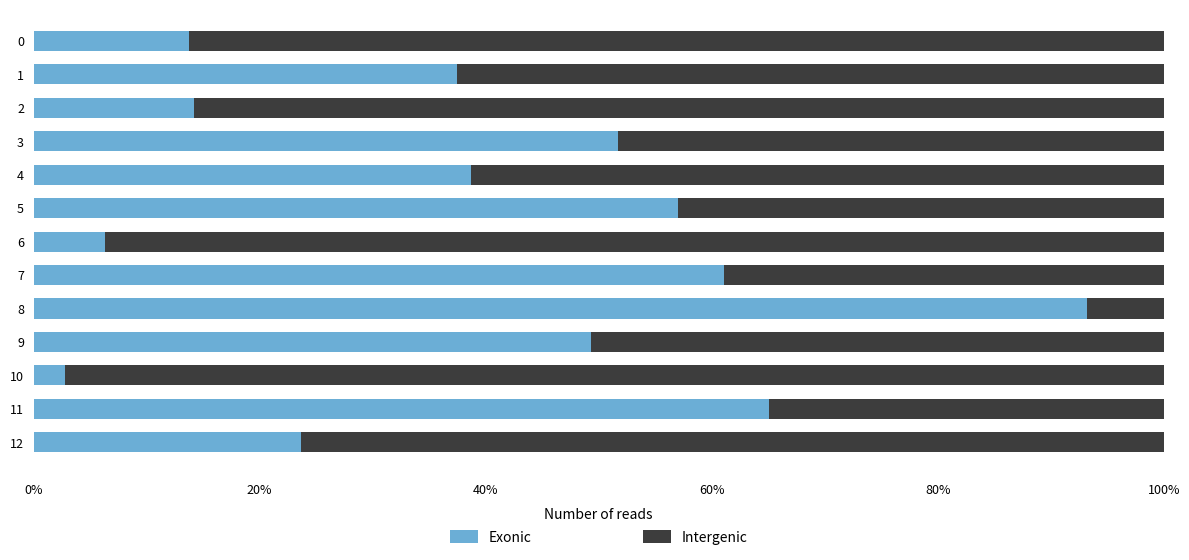

Is it true that Intergenic equals 0.4 at 7?

True